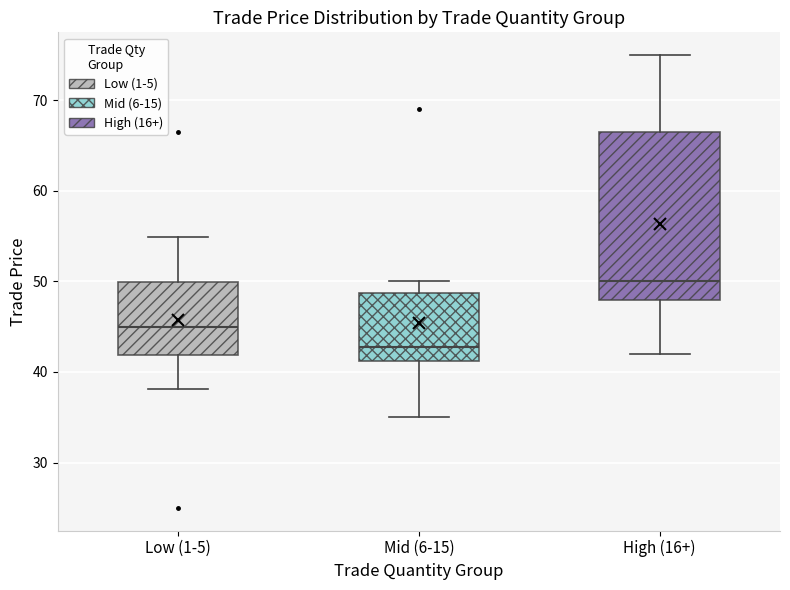

Reading left to right, transcribe this box plot: for each box, give where its median line is, the range the box spans, and where its two whiskers end, as read against the y-axis. The values are not printed on the chart, so give them approximately, as read against the axis.

Low (1-5): median 45, box 42 to 50, whiskers 38 to 55
Mid (6-15): median 43, box 41 to 49, whiskers 35 to 50
High (16+): median 50, box 48 to 67, whiskers 42 to 75